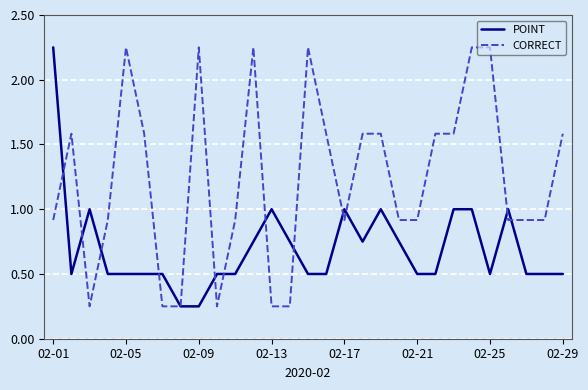

Which series has the largest total across all categories?

CORRECT